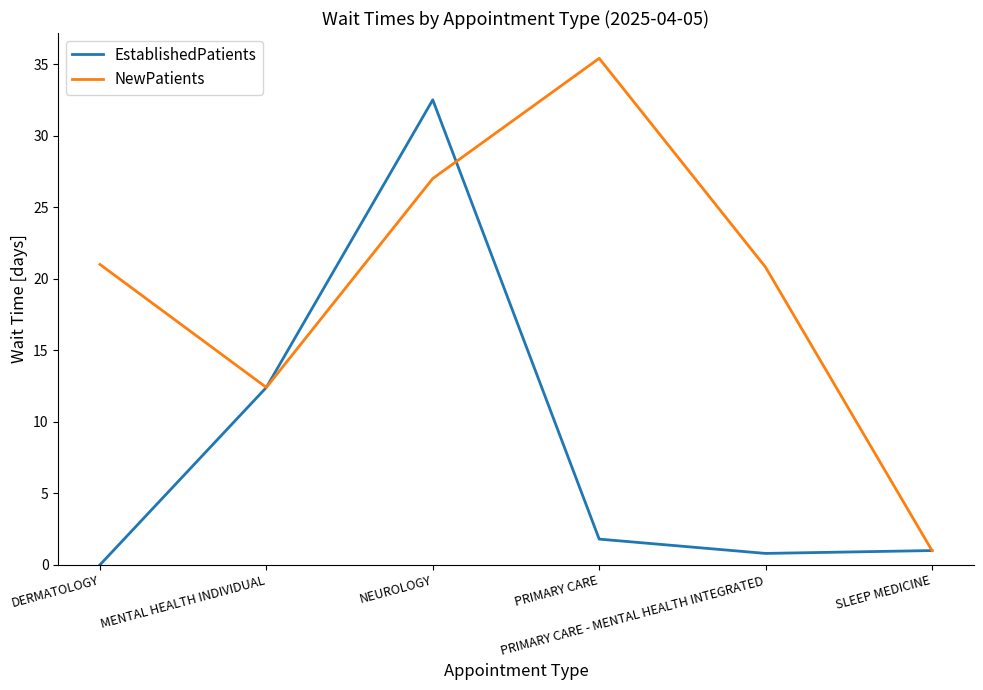

What is the sum of all EstablishedPatients values?

48.5